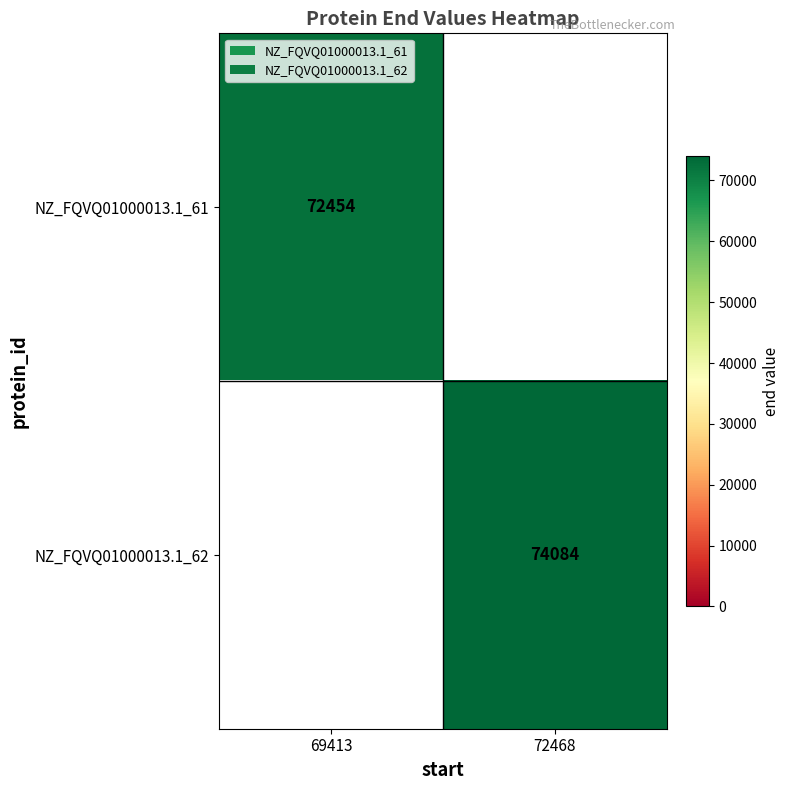

Is it true that NZ_FQVQ01000013.1_61 equals 26325 at 69413?

False